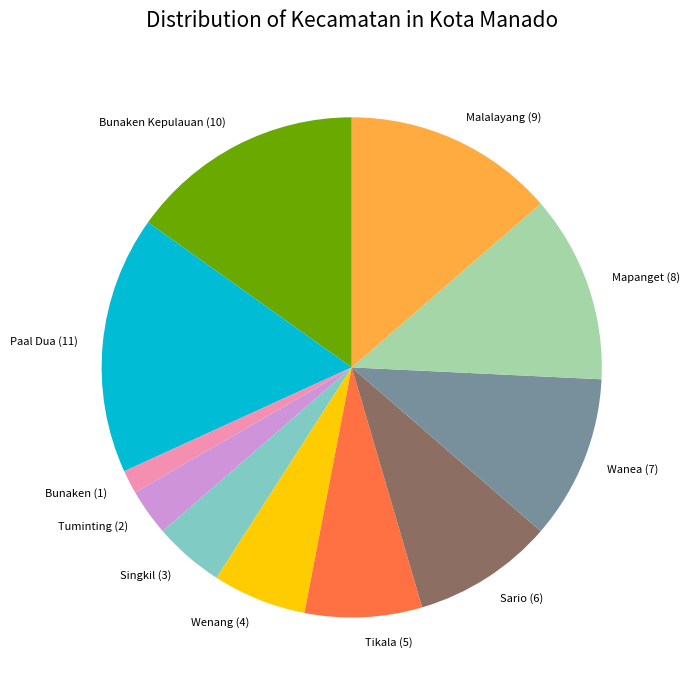

Is there any slice that represents more than half of the pie?

No